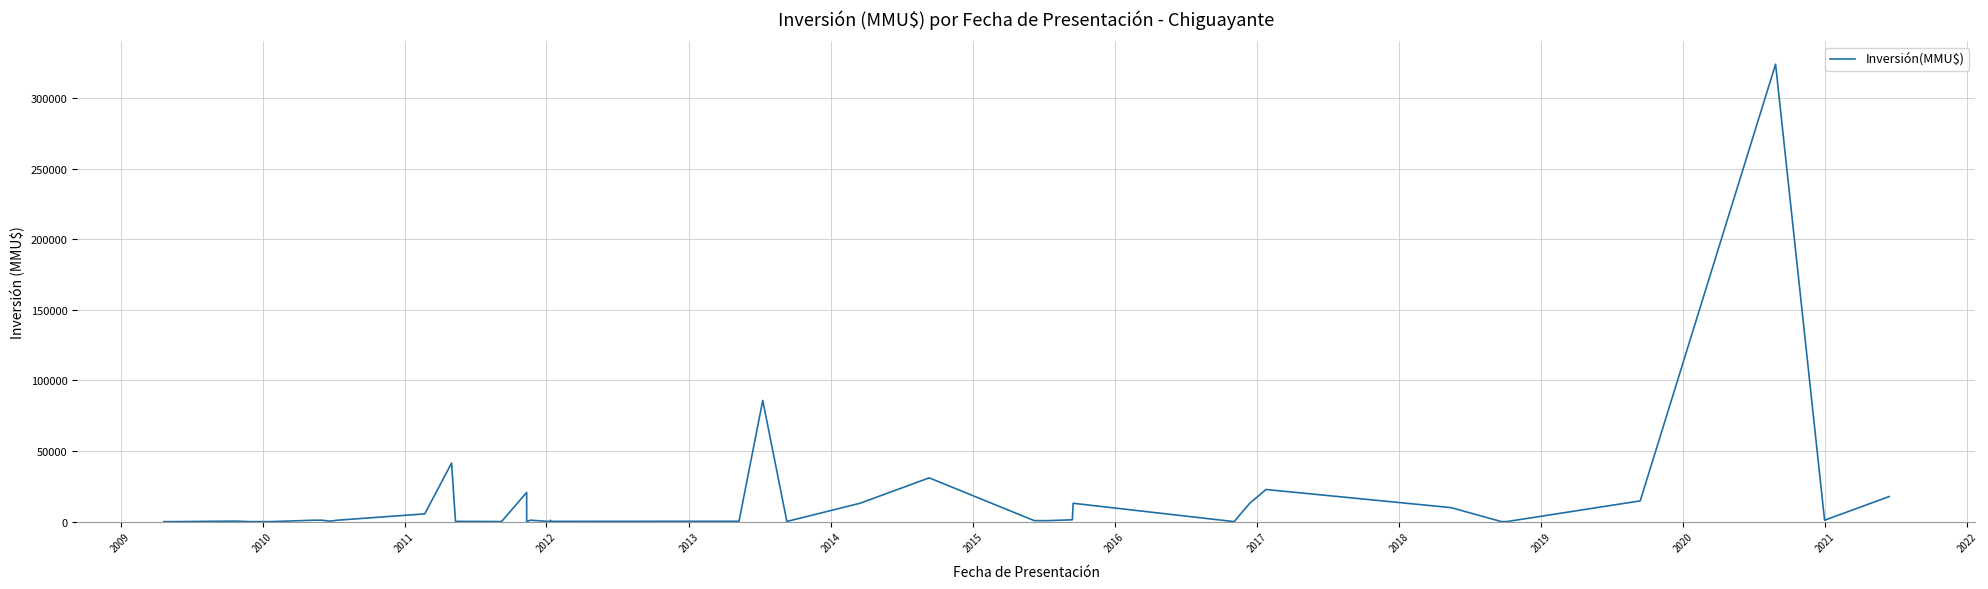

What is the greatest value displayed?

324020